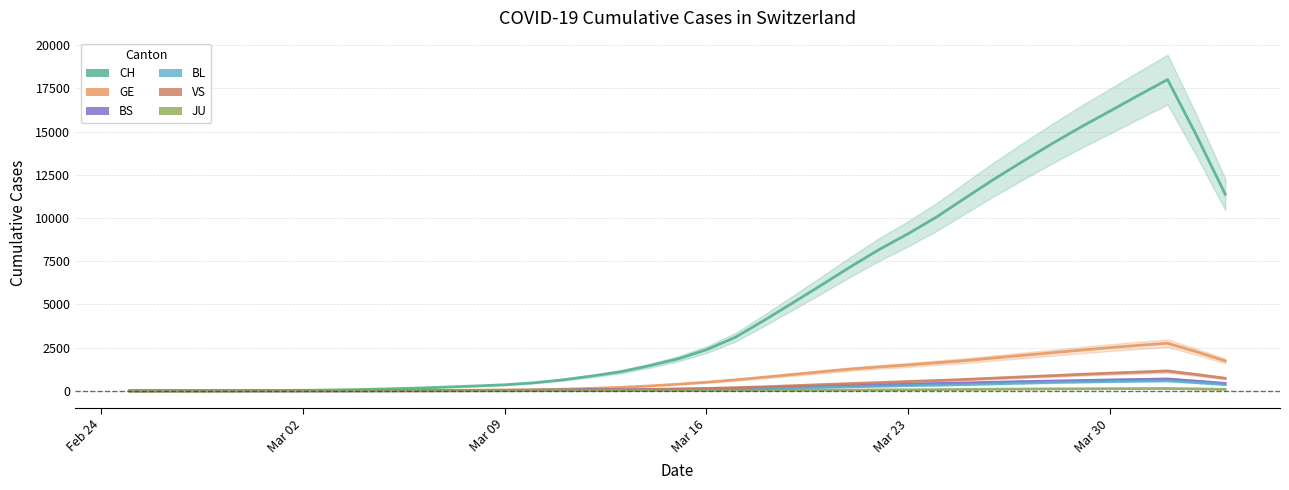

What is the total value across all series at 2020-03-15?

2179